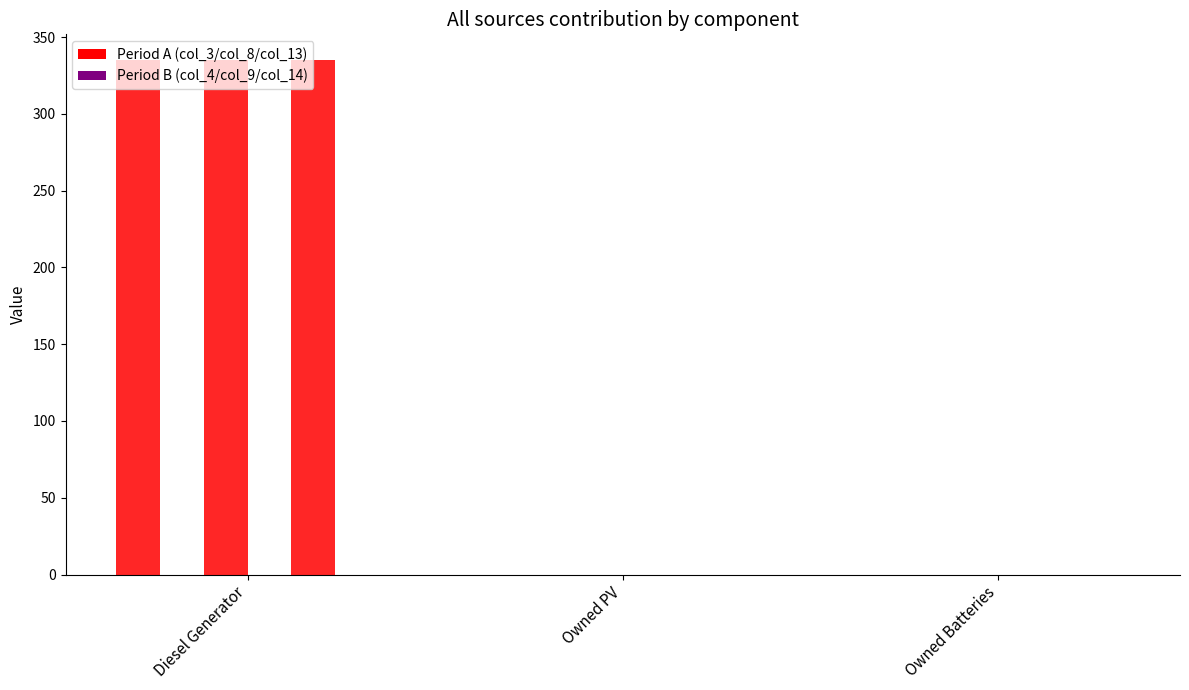

Reading left to right, transcribe all the data shown in this chart.

col_3: 335	0	0
col_4: 0	0	0
col_8: 335	0	0
col_9: 0	0	0
col_13: 335	0	0
col_14: 0	0	0